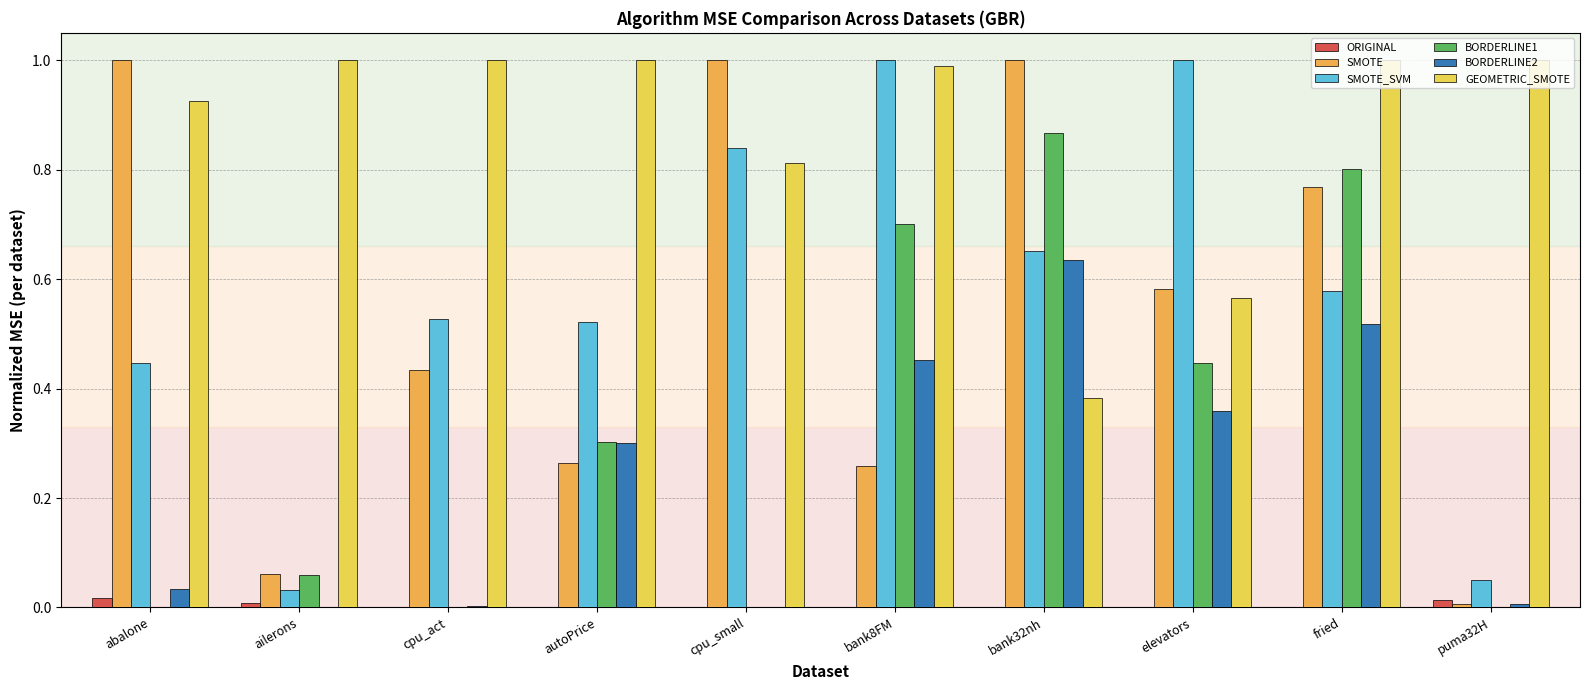

Are the bars grouped side by side (vs. stacked)?

Yes